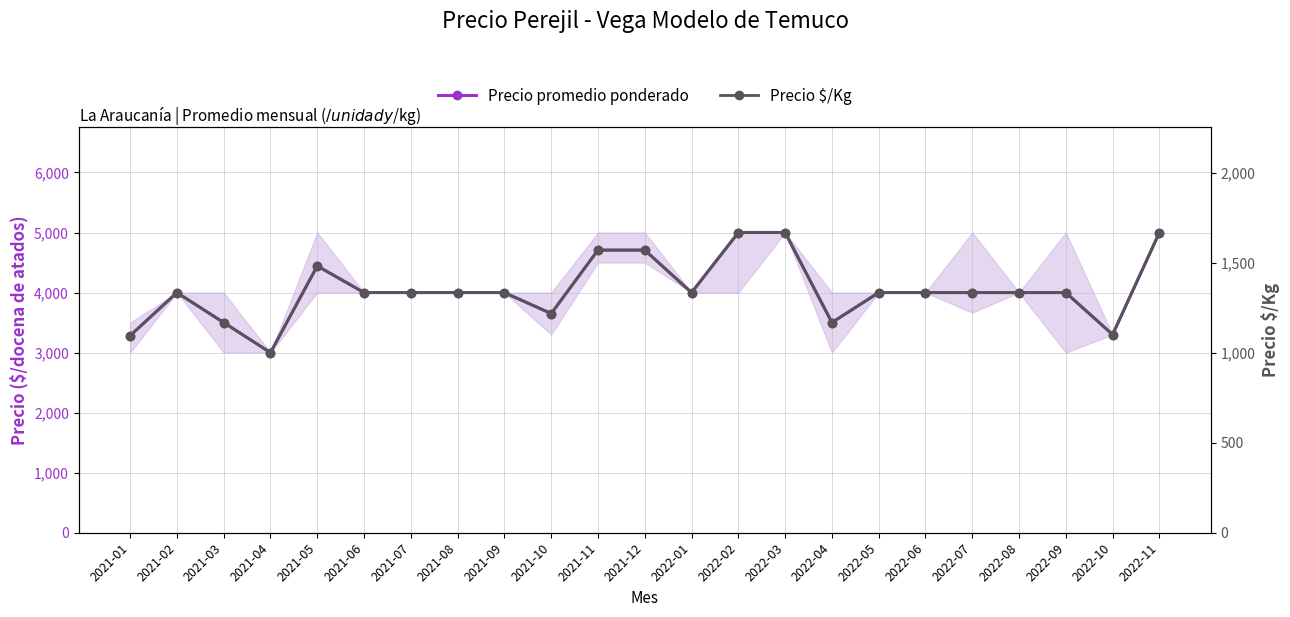

How many lines are shown in the chart?

2